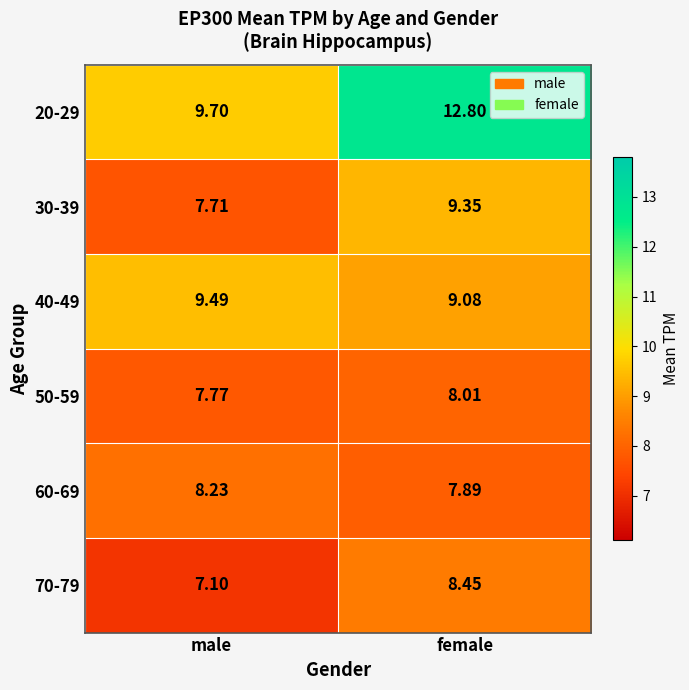

Where does the 30-39 series first go above 9?

female